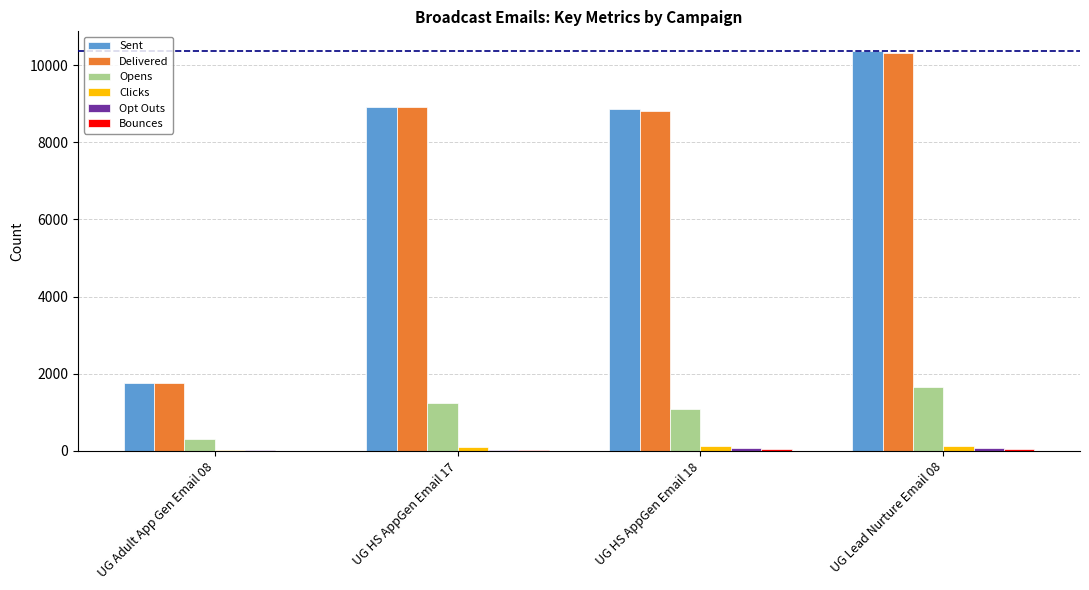

The value of Delivered at UG Lead Nurture Email 08 is 5824. True or false?

False